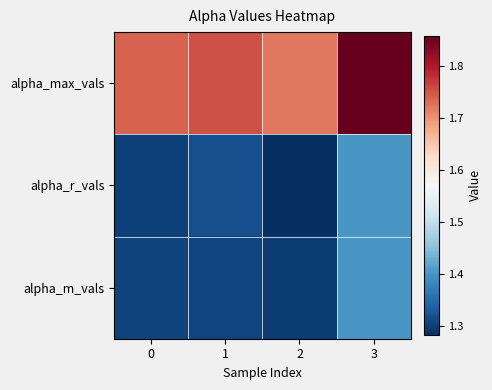

How many distinct data groups are displayed?

3